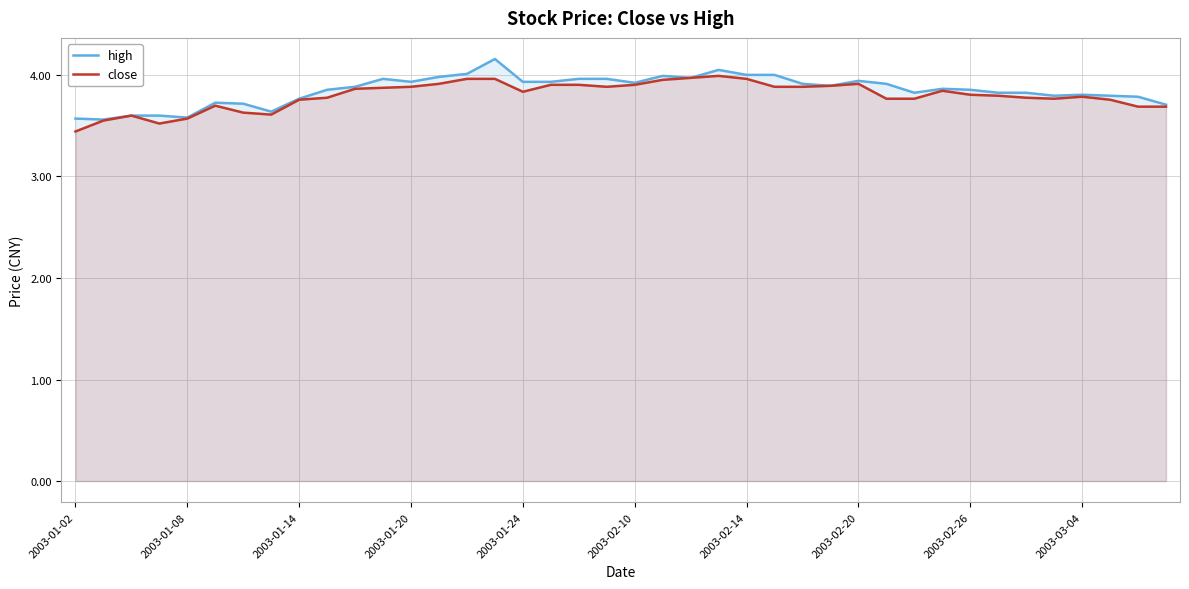

True or false: close has more than 1 interior local peaks.

True